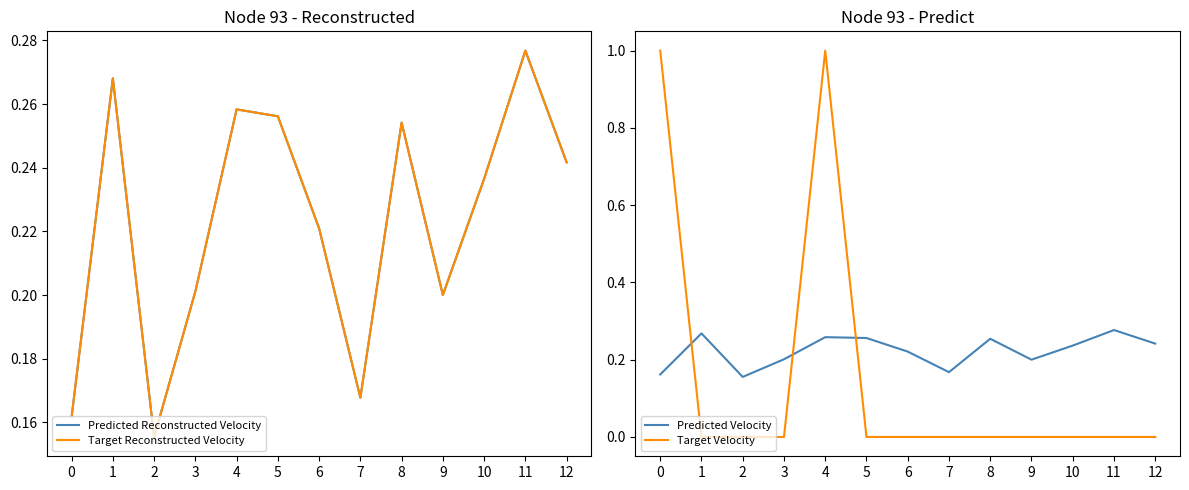

How many categories are shown in the chart?

13